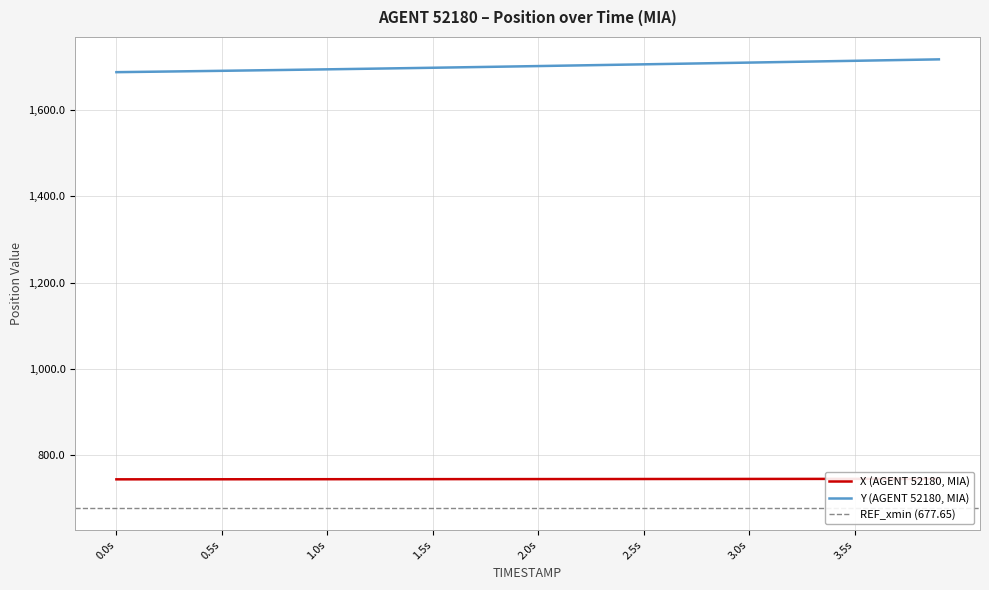

Read the Y value at 1.2.

1696.3